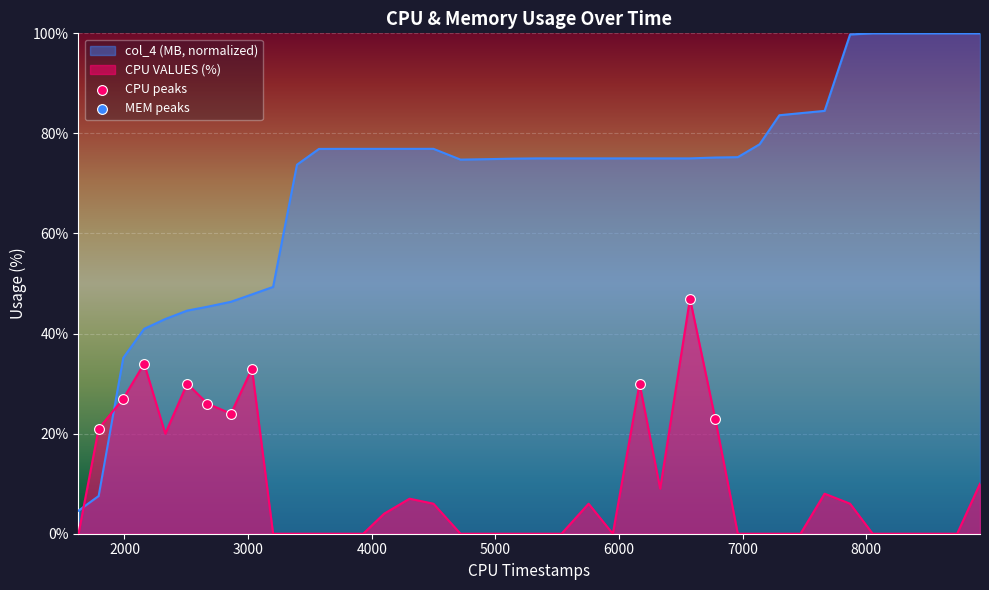

Which series has the widest spread of values?

col_4 (MB, normalized)